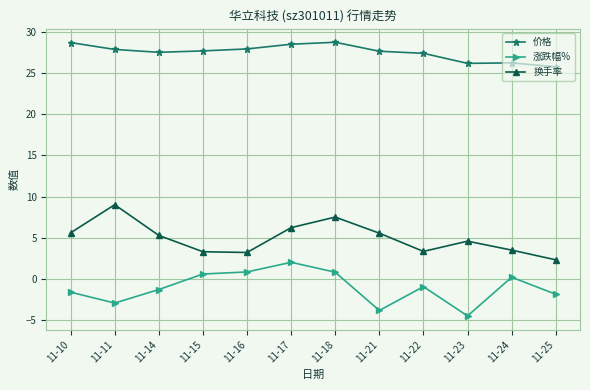

True or false: 换手率 has more than 2 points higher than both neighbors.

True